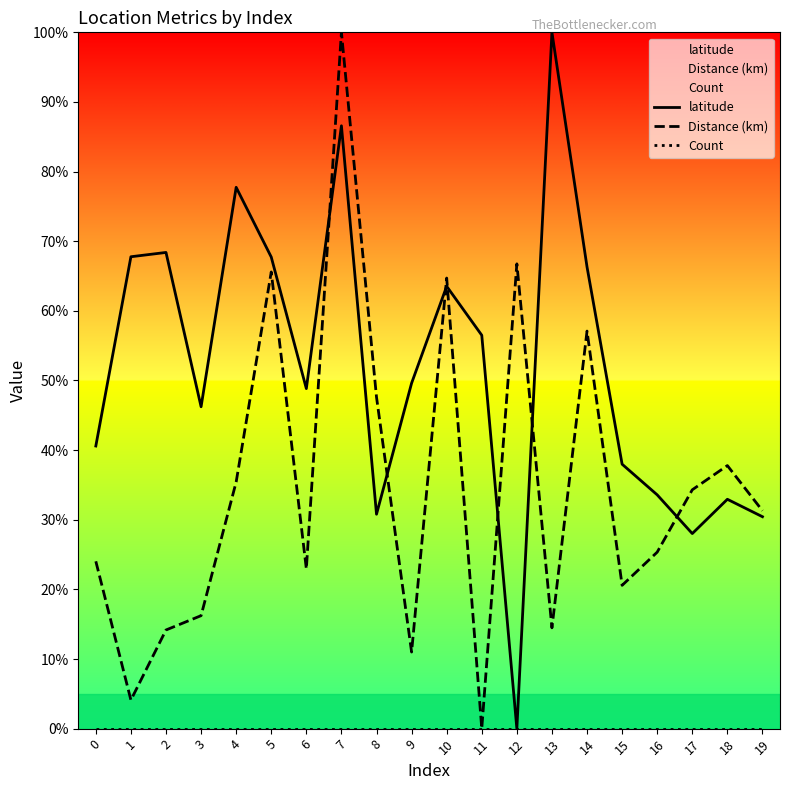

True or false: latitude and Count cross at least once.

False